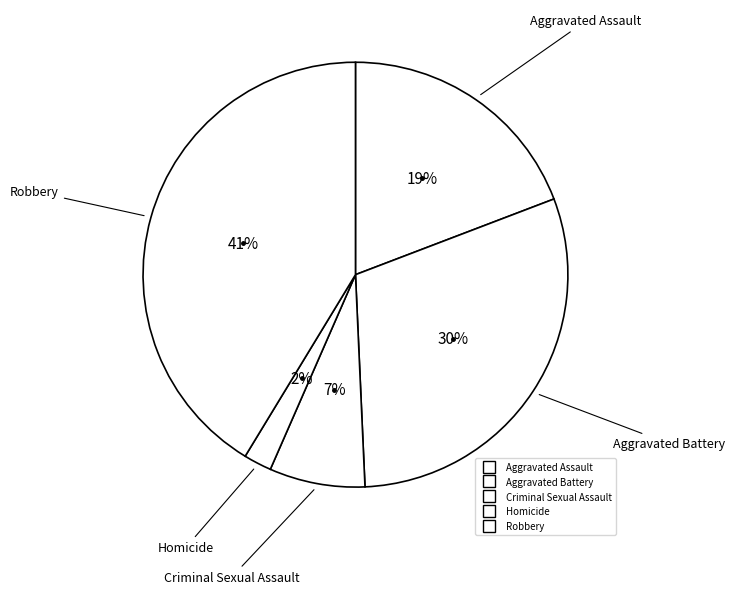

To the nearest percent, what is the difference between the largest and smallest slice percentages?

39%